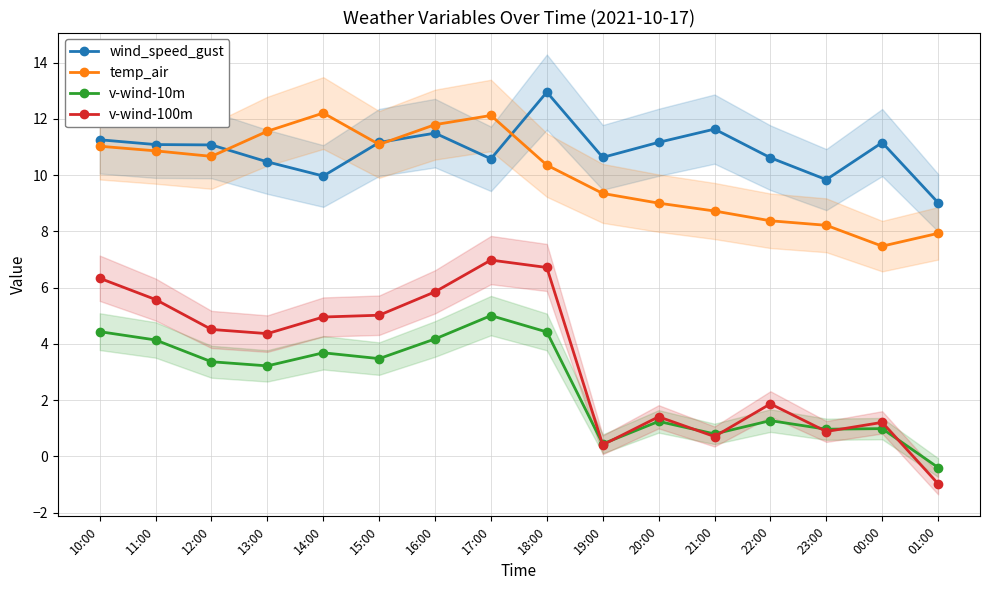

At which label is v-wind-100m closest to 3?

22:00